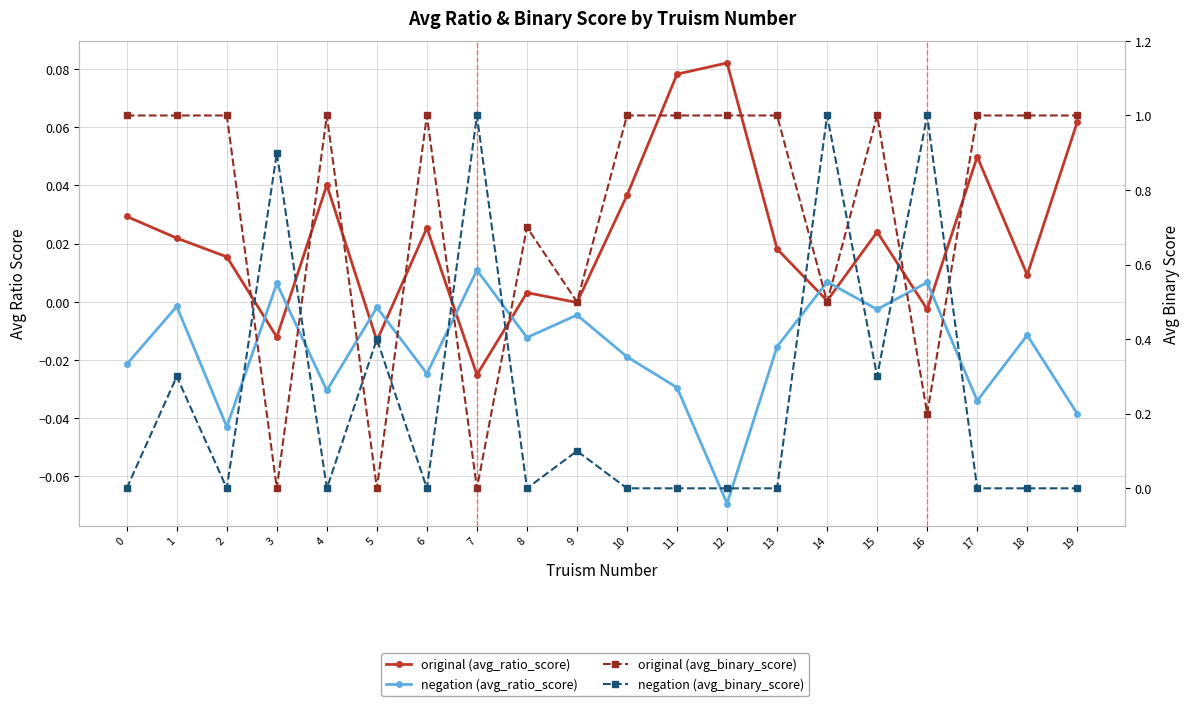

Reading left to right, what are all the values shown in this chart?

original (avg_ratio_score): 0.0	0.0	0.0	-0.0	0.0	-0.0	0.0	-0.0	0.0	-0.0	0.0	0.1	0.1	0.0	0.0	0.0	-0.0	0.0	0.0	0.1
negation (avg_ratio_score): -0.0	-0.0	-0.0	0.0	-0.0	-0.0	-0.0	0.0	-0.0	-0.0	-0.0	-0.0	-0.1	-0.0	0.0	-0.0	0.0	-0.0	-0.0	-0.0
original (avg_binary_score): 1.0	1.0	1.0	0.0	1.0	0.0	1.0	0.0	0.7	0.5	1.0	1.0	1.0	1.0	0.5	1.0	0.2	1.0	1.0	1.0
negation (avg_binary_score): 0.0	0.3	0.0	0.9	0.0	0.4	0.0	1.0	0.0	0.1	0.0	0.0	0.0	0.0	1.0	0.3	1.0	0.0	0.0	0.0